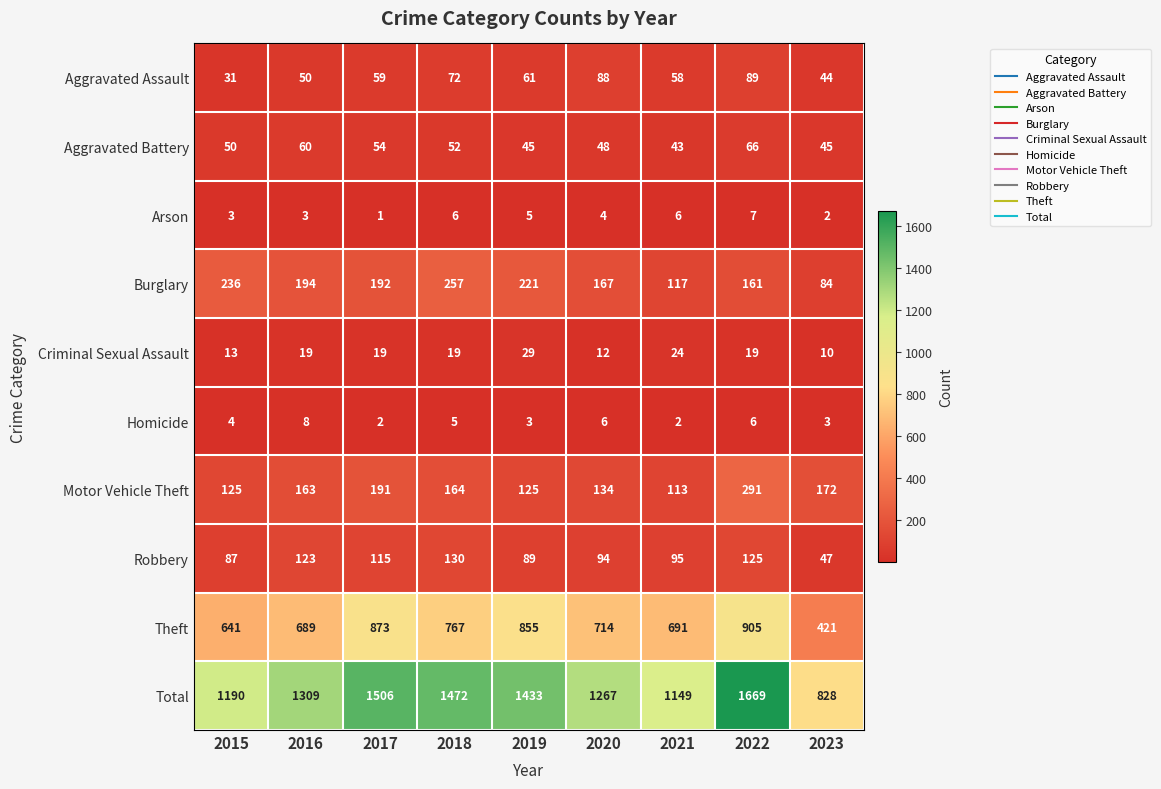

Count the Aggravated Assault values in the range 50 to 72.

5